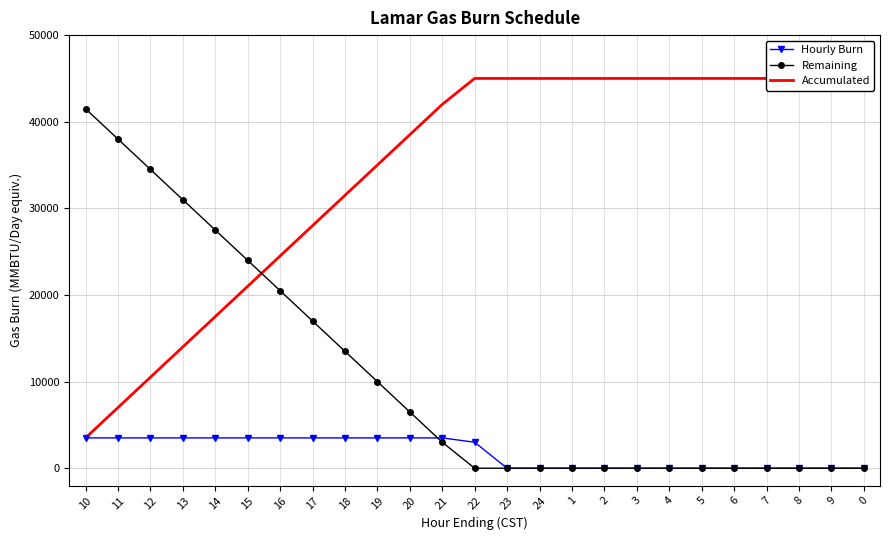

What is the value of the Hourly Burn point at the 2nd from the left?

3500